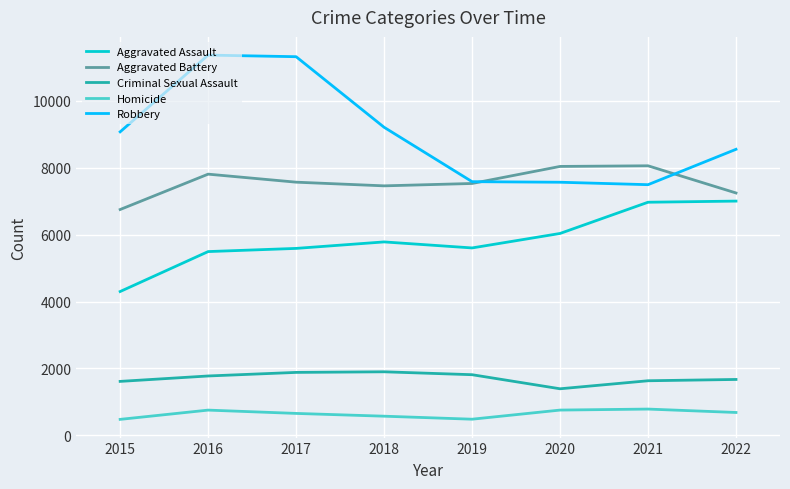

What is the difference between the Aggravated Assault values at 2020 and 2021?

934